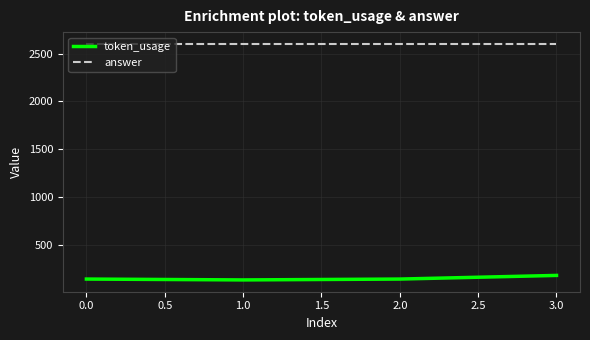

What is the sum of the answer values at 1.0 and 3.0?

5200